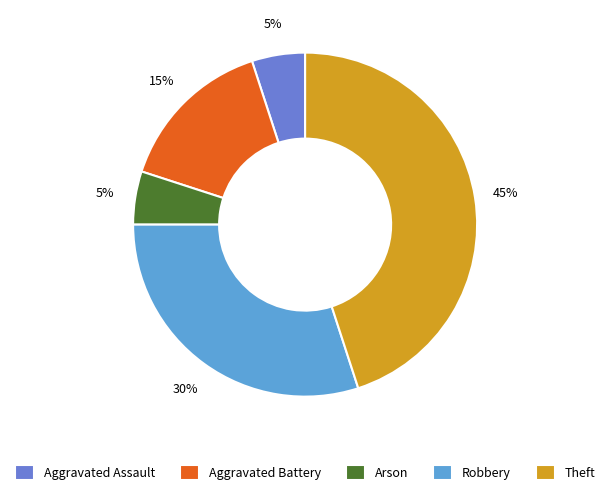

What percentage is the Aggravated Battery slice, to the nearest percent?

15%